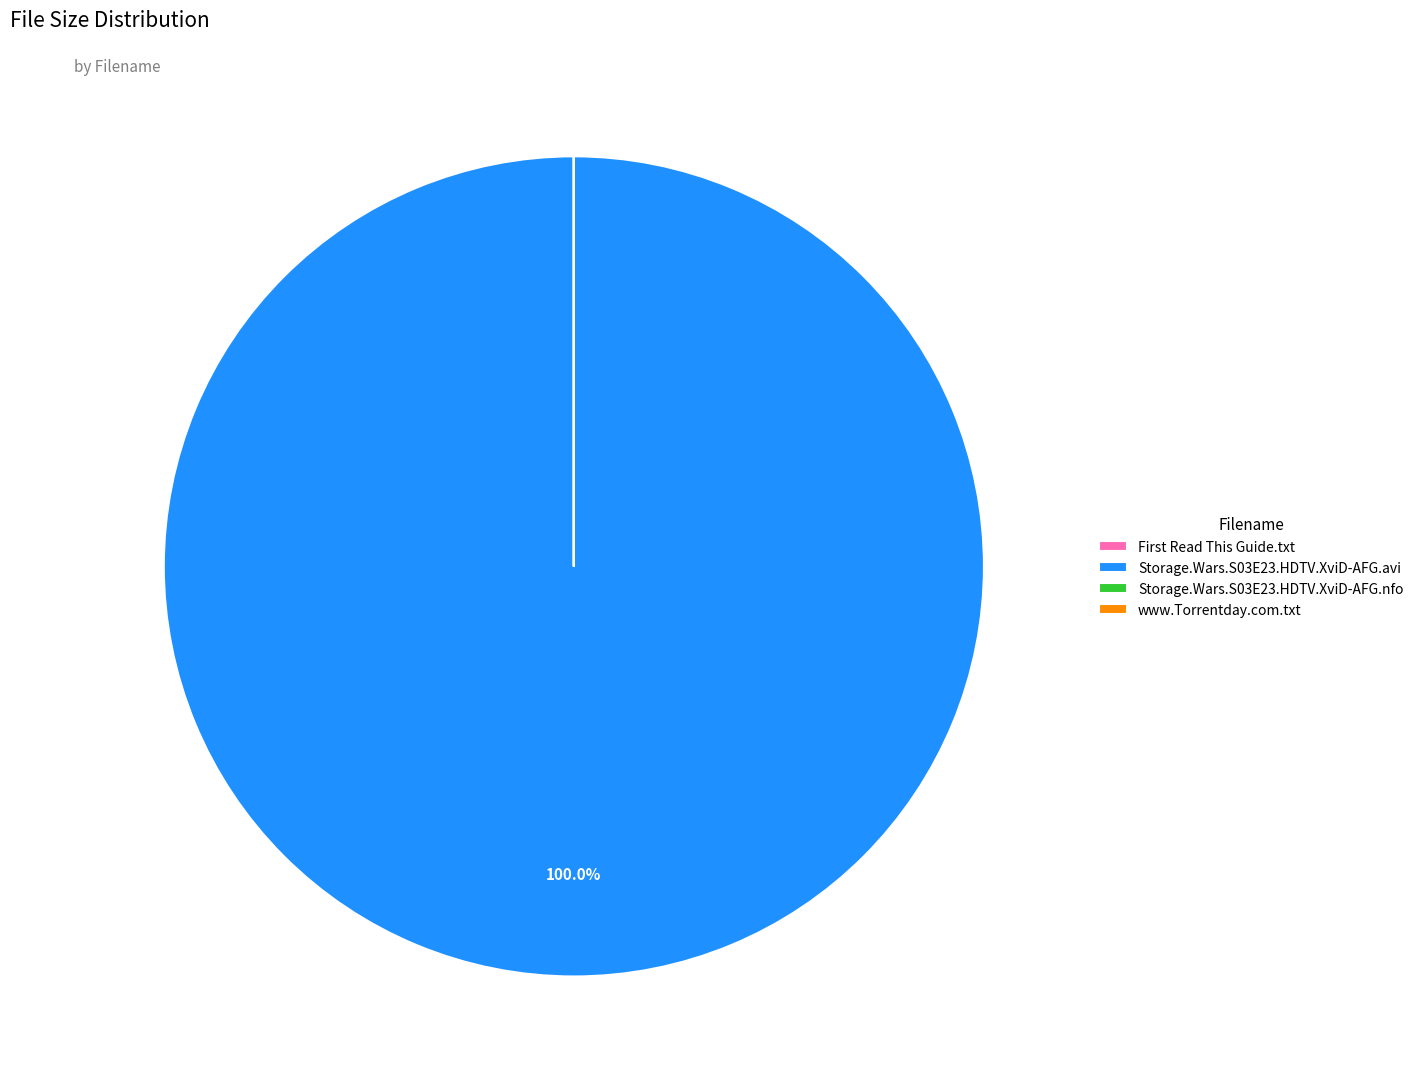

To the nearest percent, what portion does Storage.Wars.S03E23.HDTV.XviD-AFG.avi represent?

100%